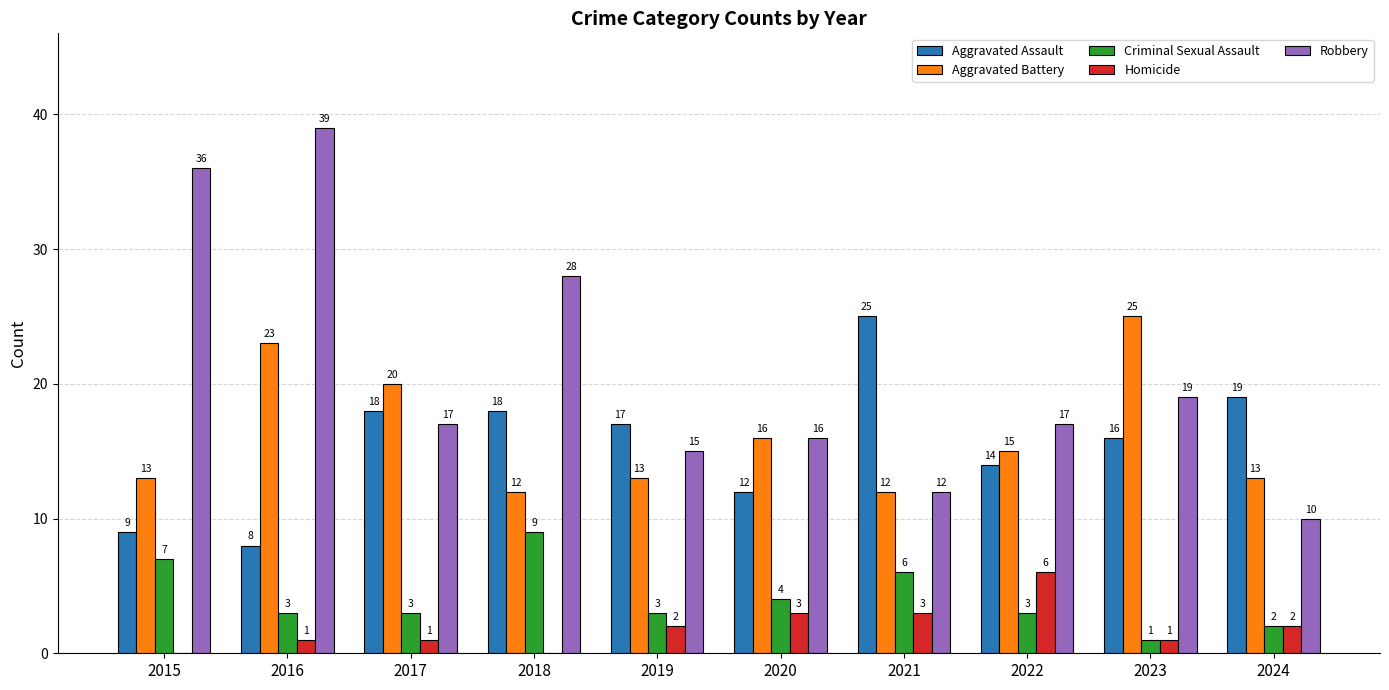

Does the chart contain stacked bars?

No